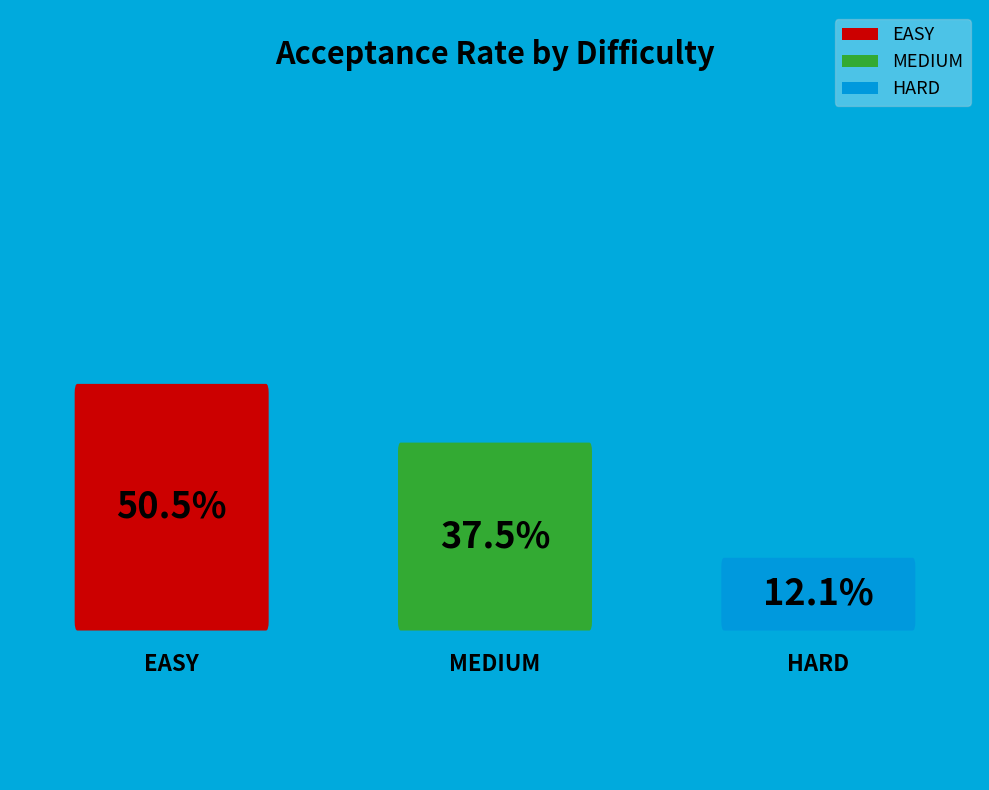

Is there any slice that represents more than half of the pie?

Yes